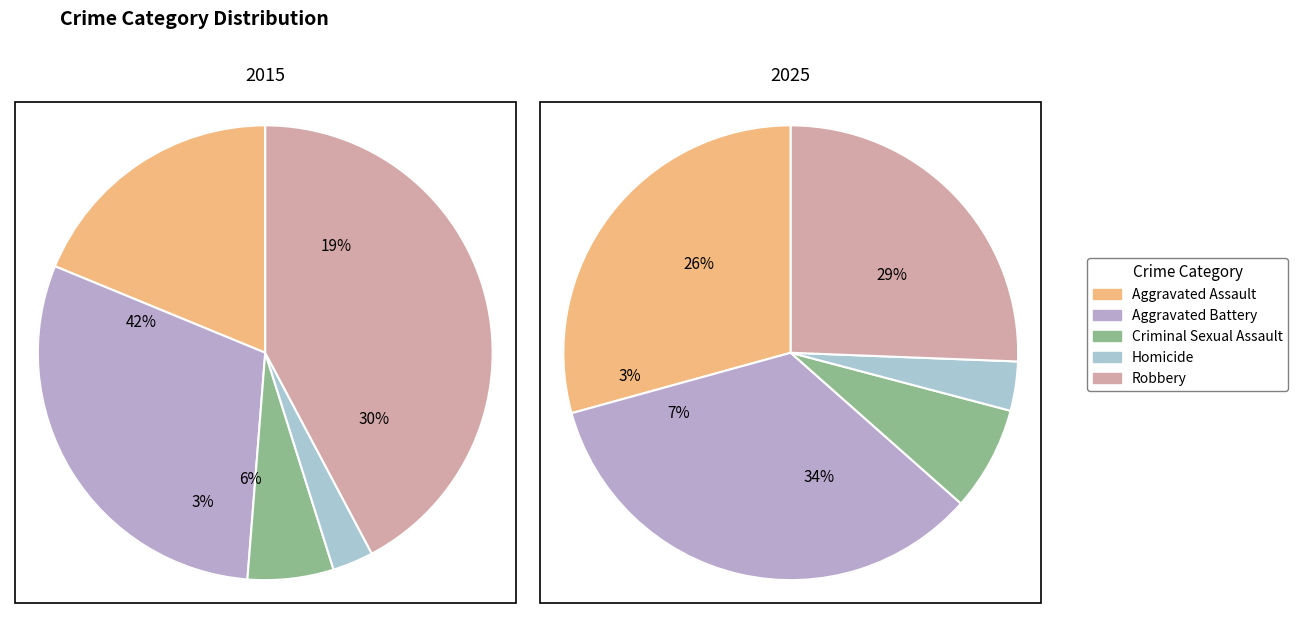

True or false: values_2015 accounts for 29% of the total.

True